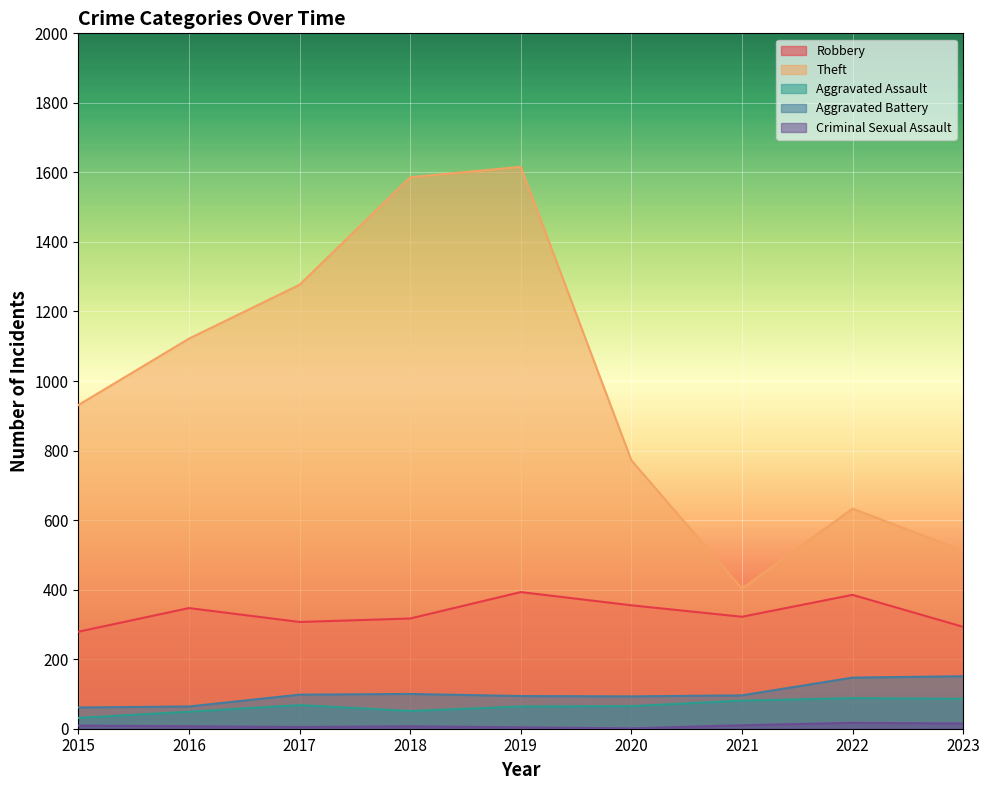

Where is Robbery nearest to the value 336?

2016